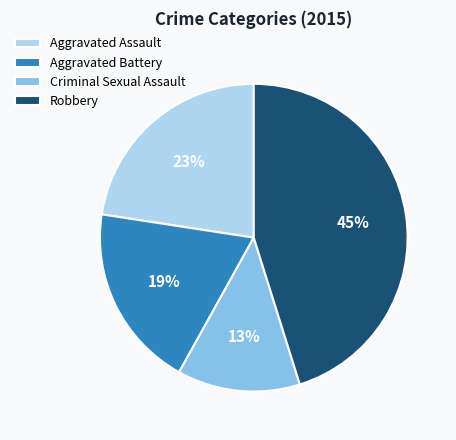

Rank the categories by value from lowest to highest.

Criminal Sexual Assault, Aggravated Battery, Aggravated Assault, Robbery